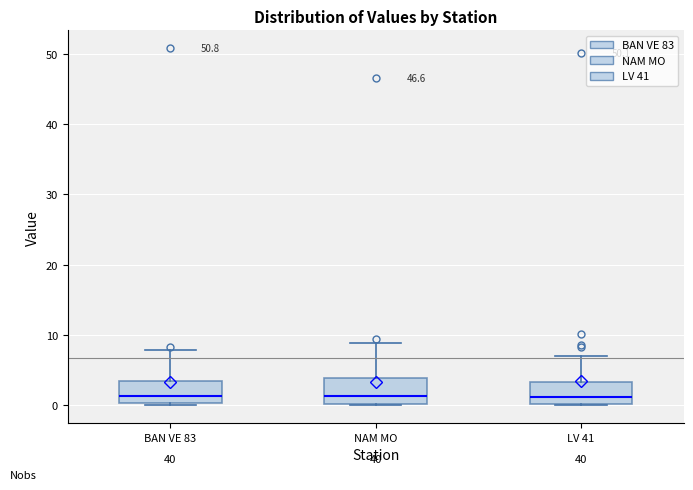

Reading left to right, read every box against the y-axis: the position of its median line, the range the box covers, and the ends of its whiskers. The values are not printed on the chart, so give them approximately, as read against the axis.

BAN VE 83: median 1, box 0 to 3, whiskers 0 to 8
NAM MO: median 1, box 0 to 4, whiskers 0 to 9
LV 41: median 1, box 0 to 3, whiskers 0 to 7